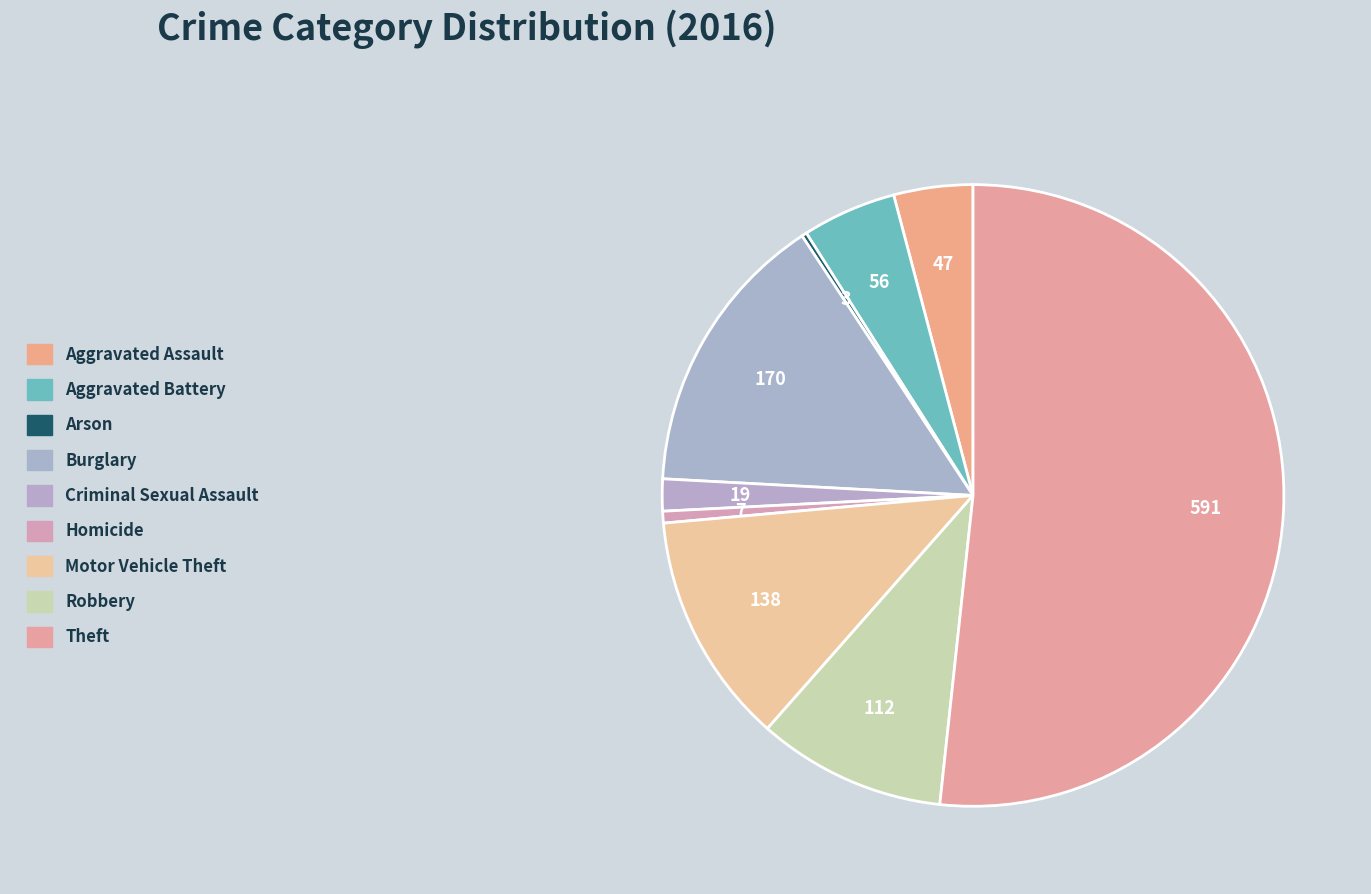

Which slice is the largest?

Theft